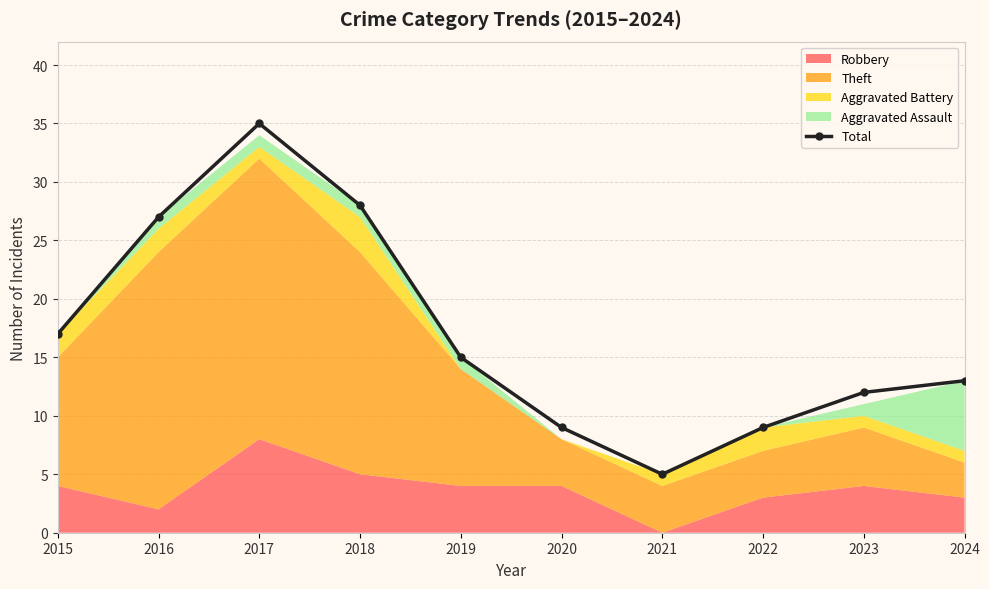

What is the smallest value displayed?

5